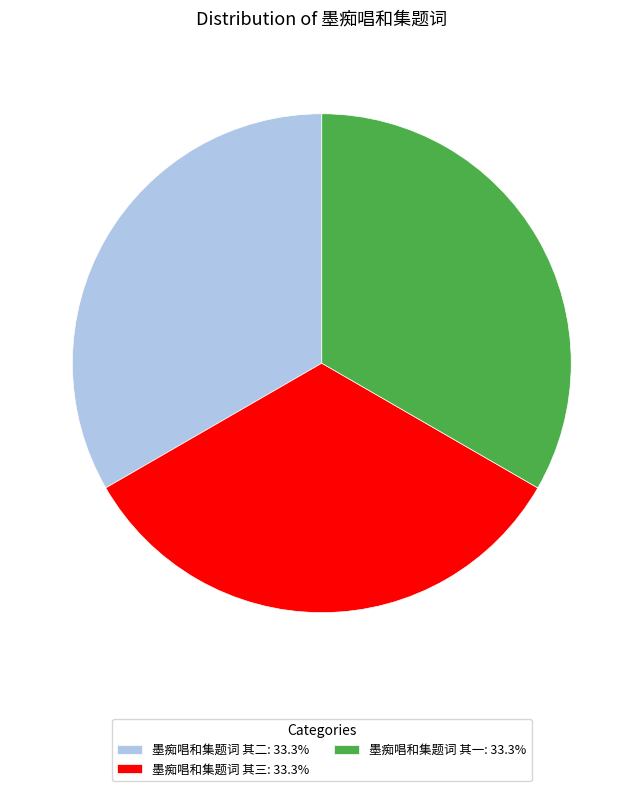

How many slices are in this pie chart?

3